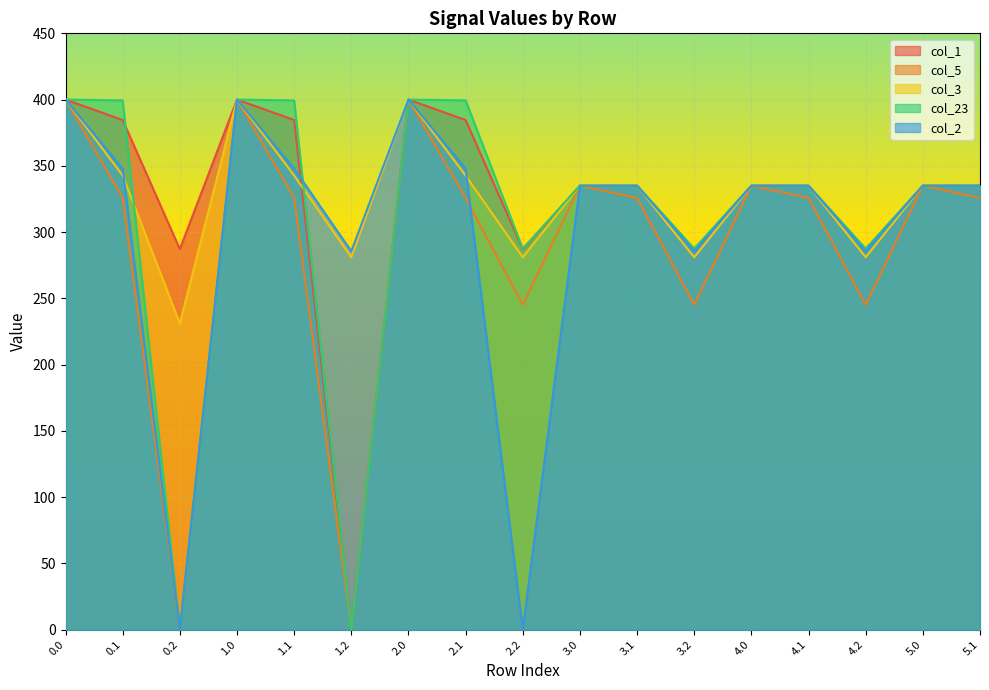

Which series has the largest total across all categories?

col_3